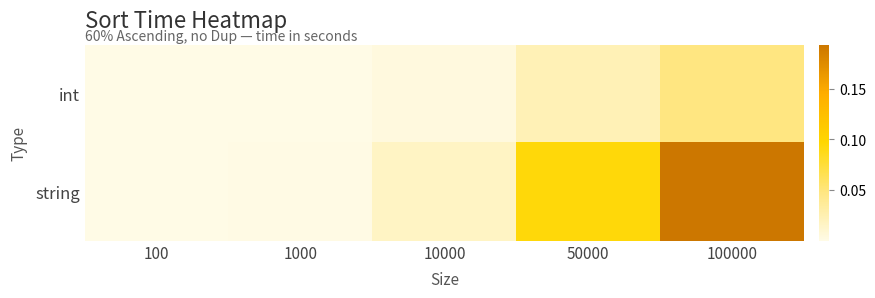

List the series in order of their peak value, highest first.

string, int